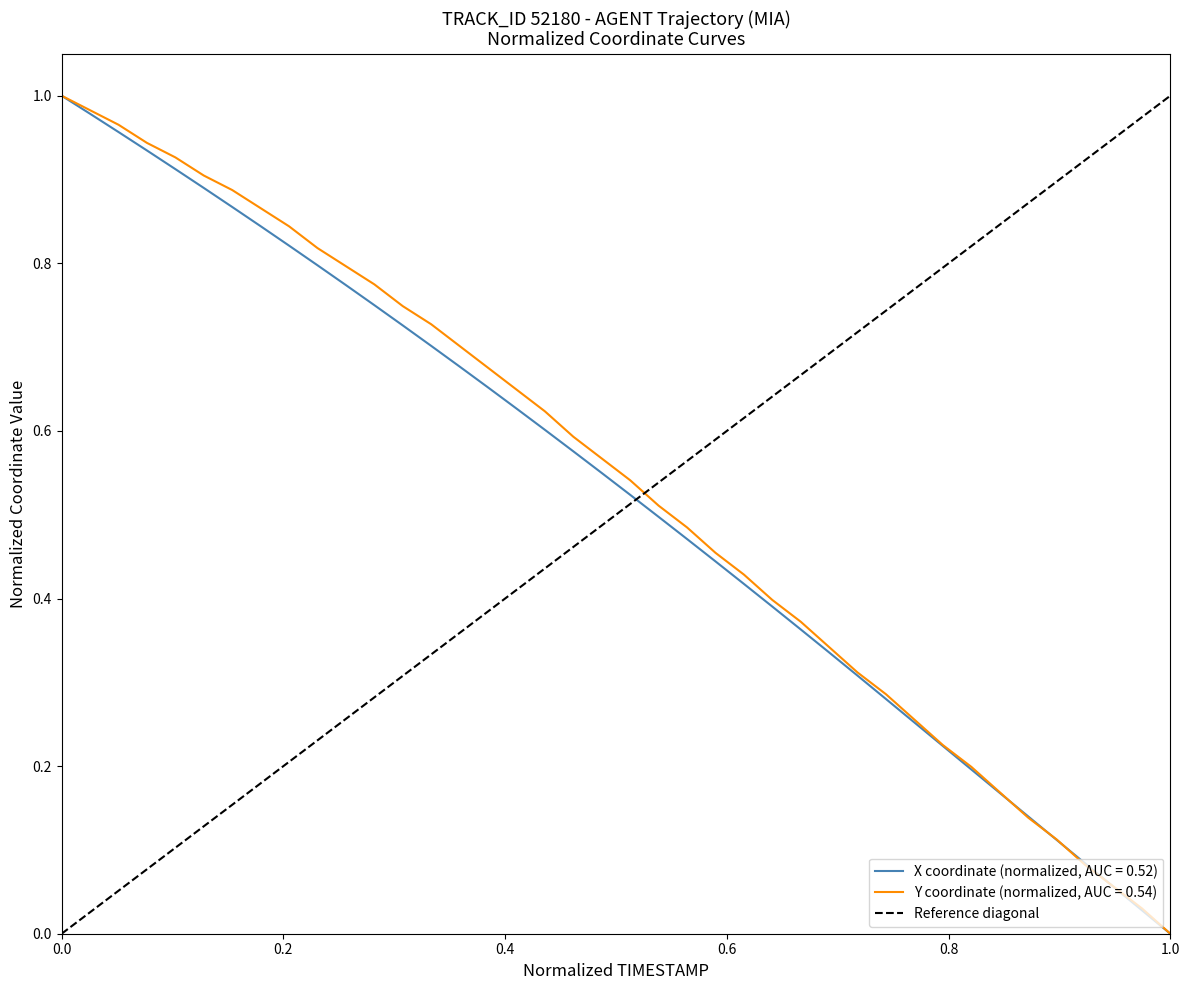

True or false: the data shows 0 at 1.0.

False